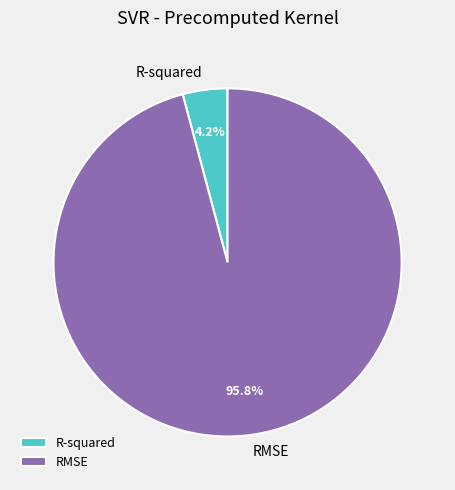

To the nearest percent, what is the difference between the RMSE and R-squared slice percentages?

92%